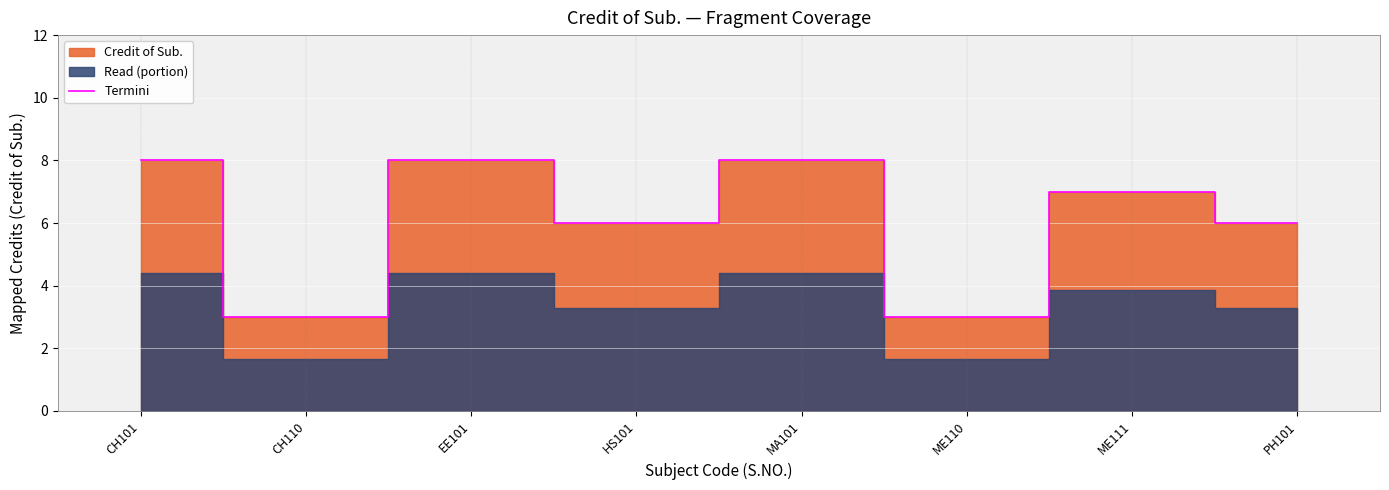

What is the sum of the values at HS101 and EE101?

14